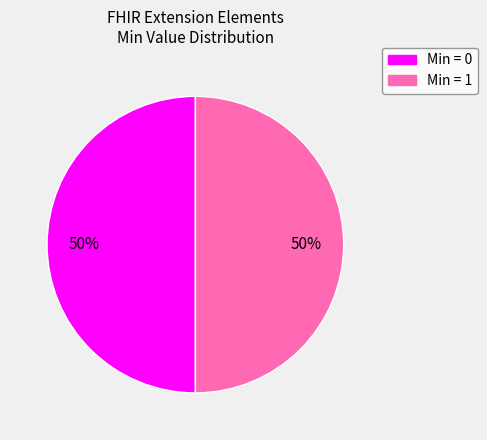

To the nearest percent, what is the average slice percentage?

50%